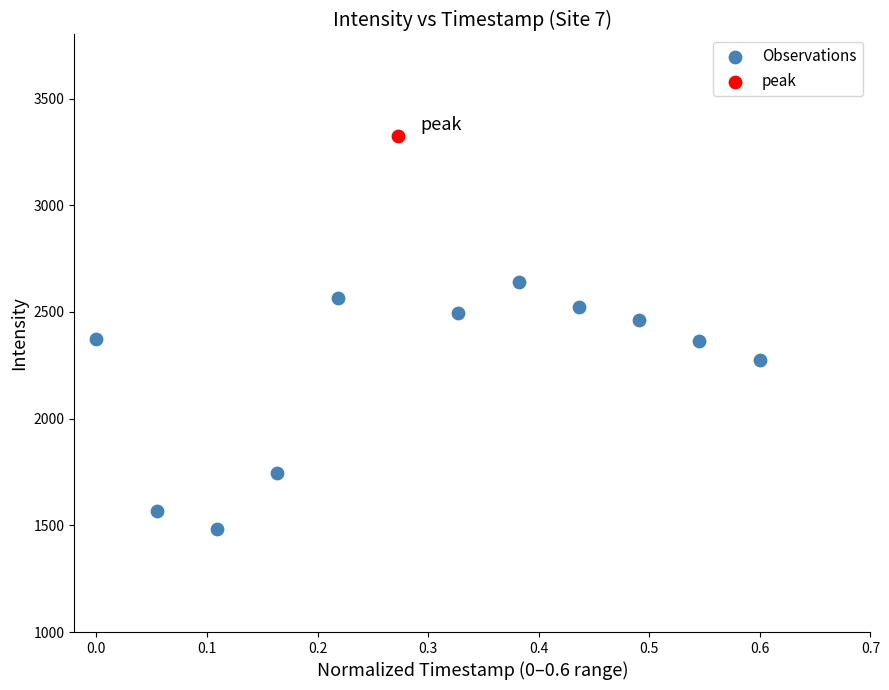

What are all the series names shown in the legend?

Observations, peak